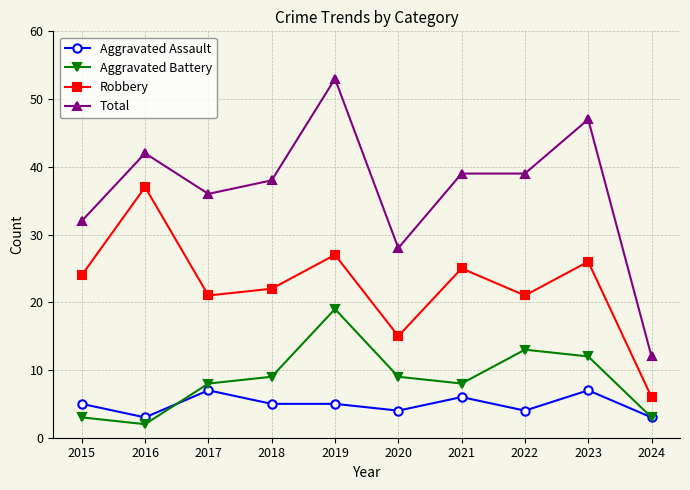

The value of Aggravated Assault at 2019 is 5. True or false?

True